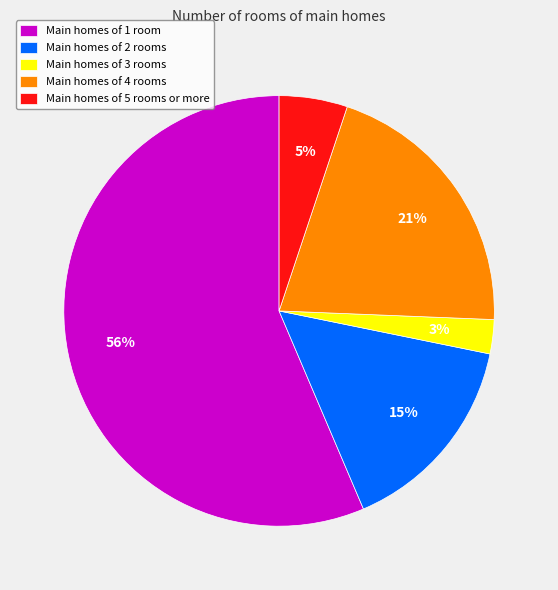

Rank the categories by value from lowest to highest.

Main homes of 3 rooms, Main homes of 5 rooms or more, Main homes of 2 rooms, Main homes of 4 rooms, Main homes of 1 room